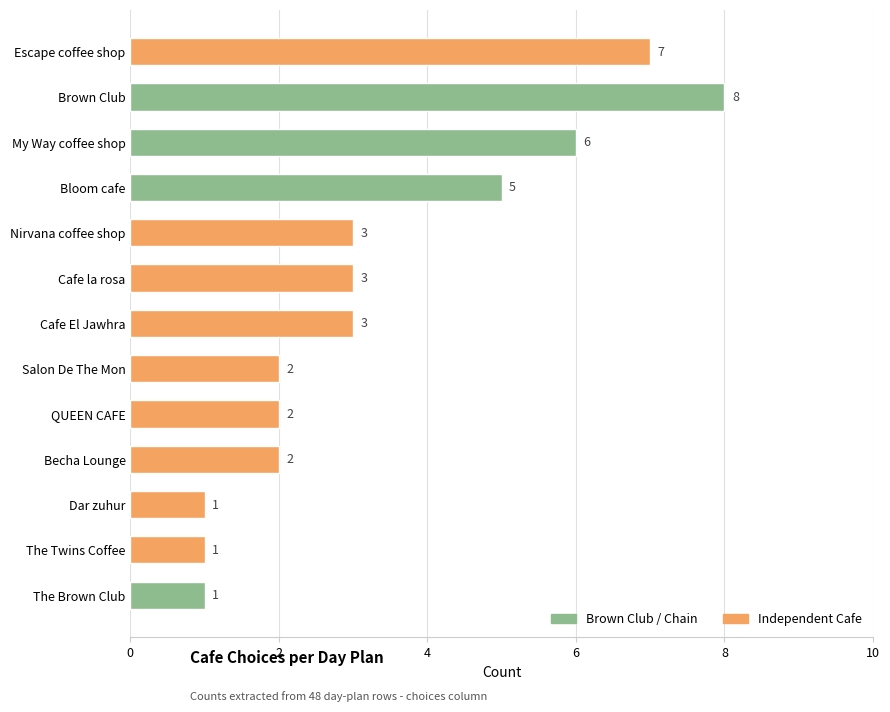

Which has a higher value, Cafe la rosa or Escape coffee shop?

Escape coffee shop